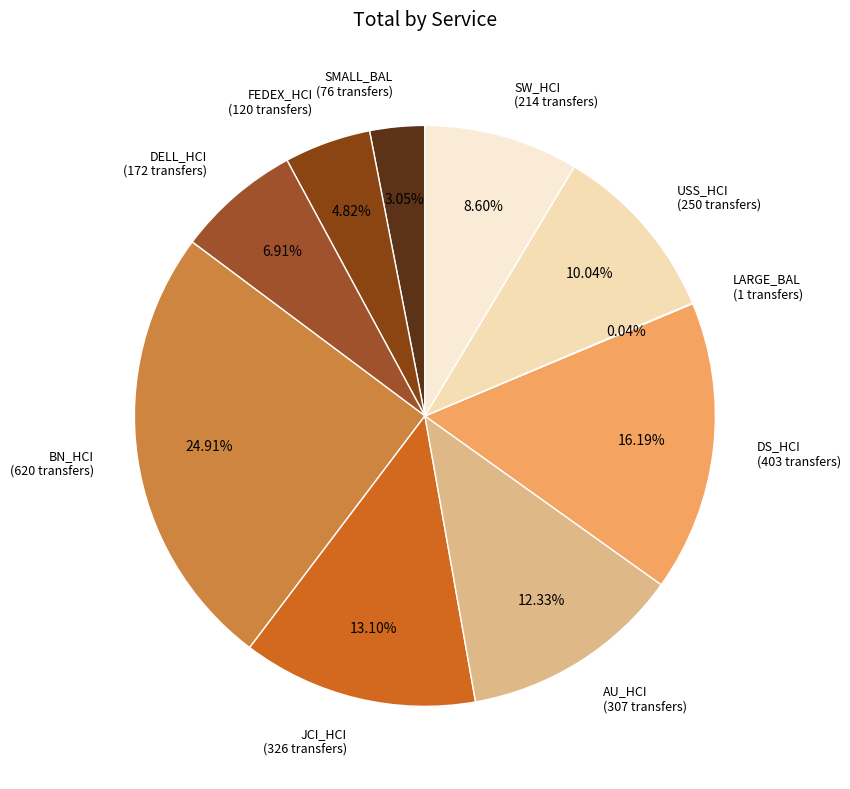

Does any single category account for the majority?

No